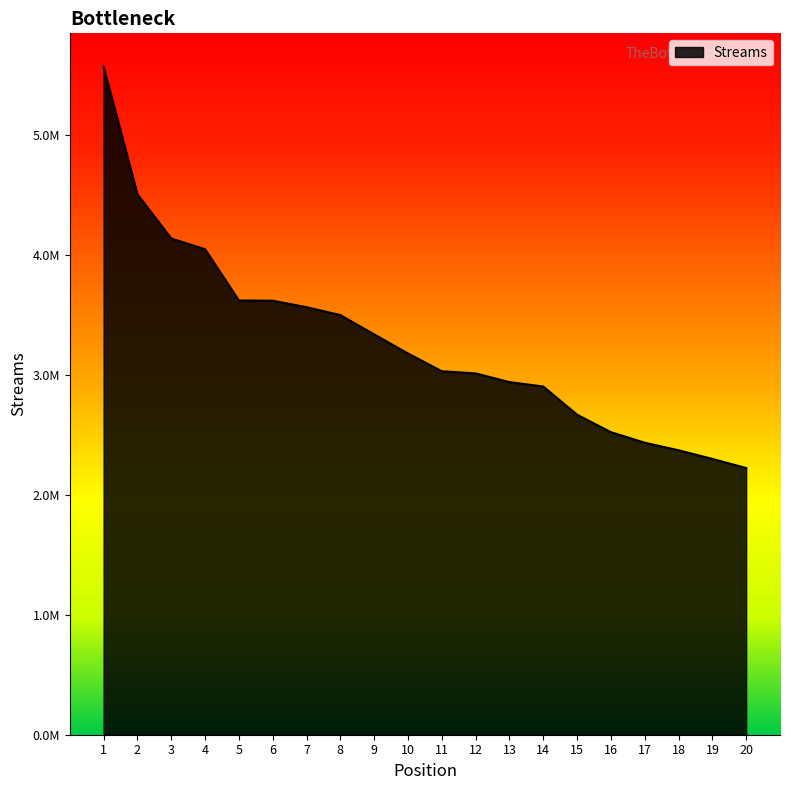

What is the average value?

3275766